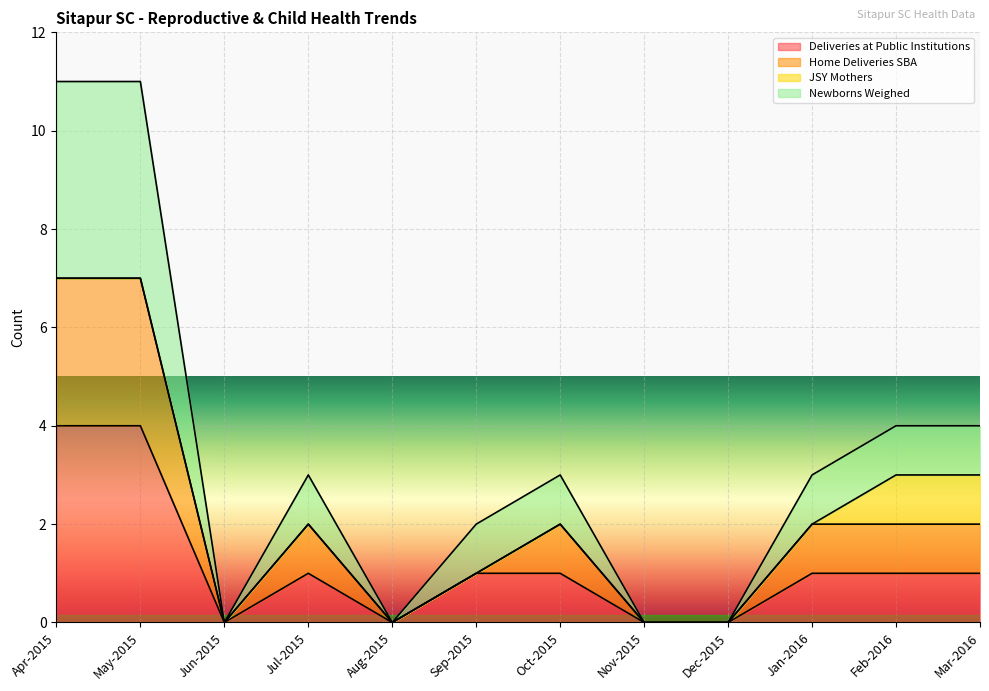

At which label does Newborns Weighed reach its minimum?

Jun-2015